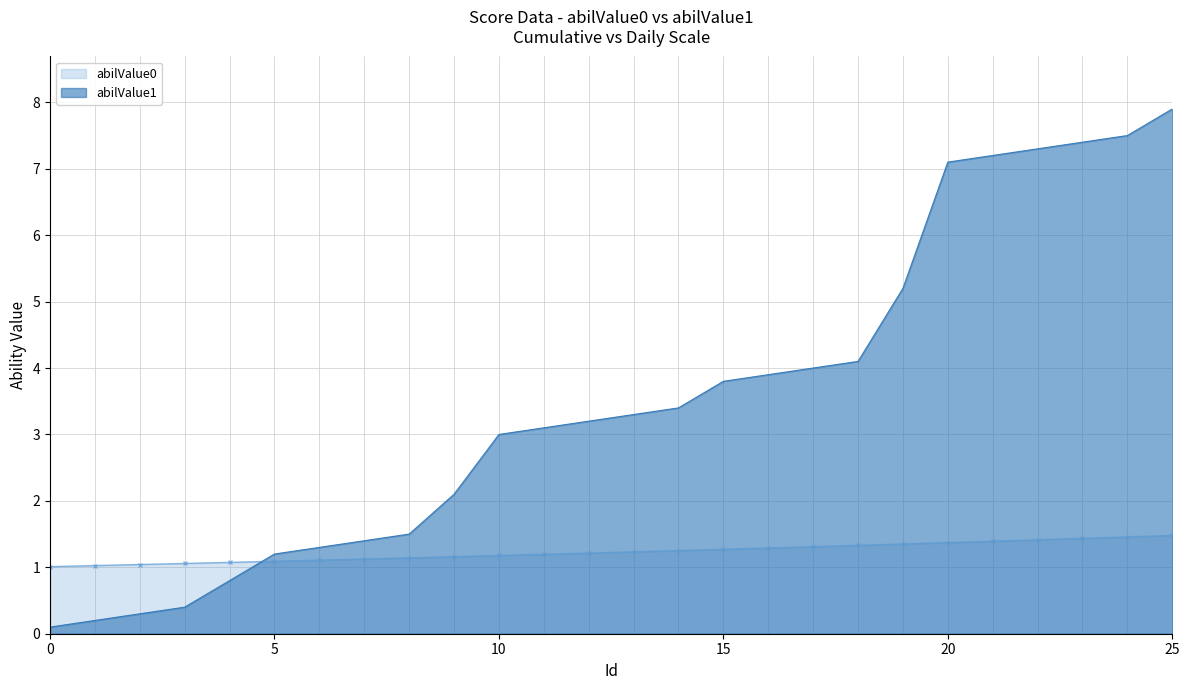

Between 22 and 20, which is larger?

22